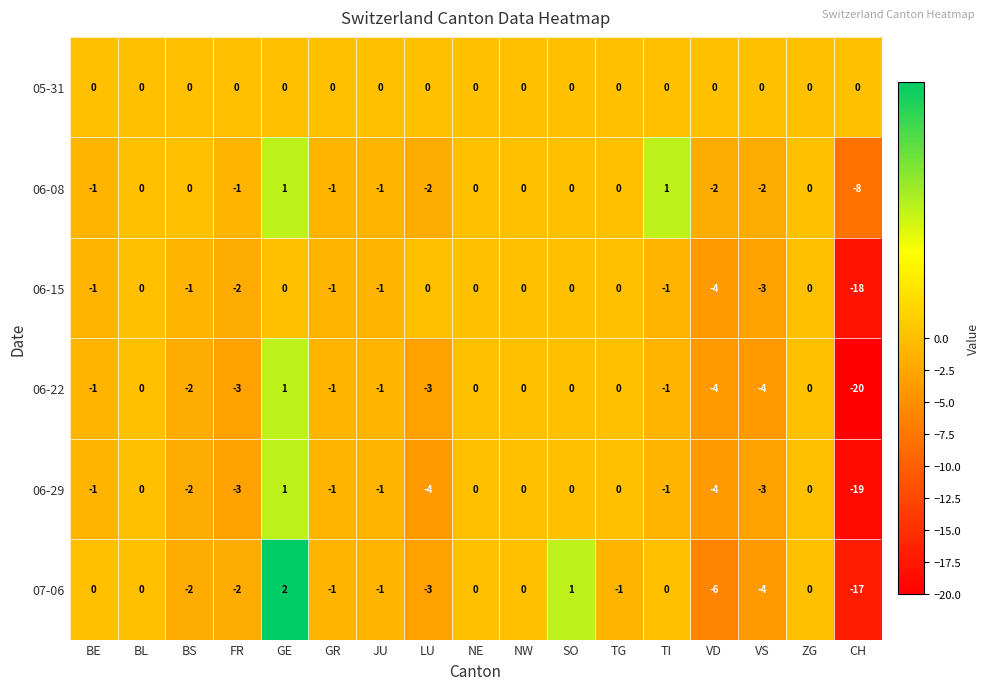

What is the maximum value shown in the chart?

2